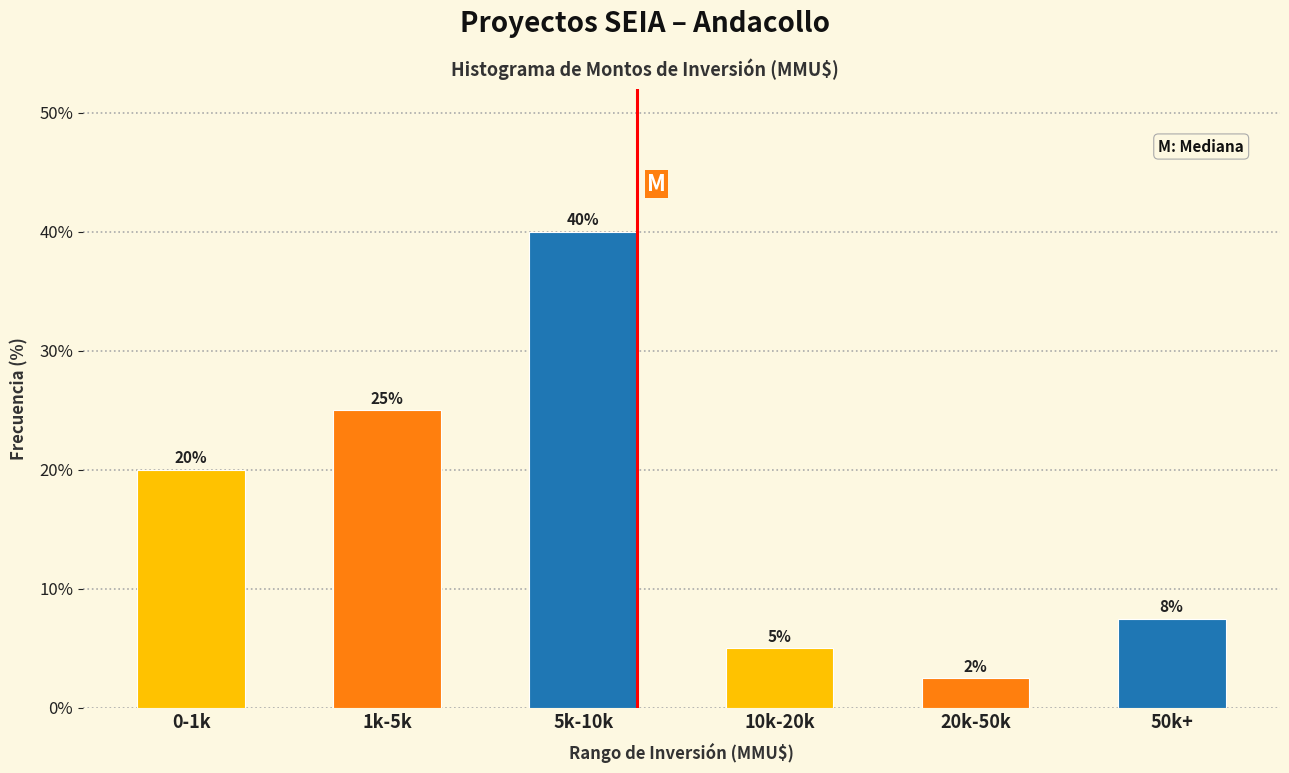

Read the value at 20k-50k.

2.5